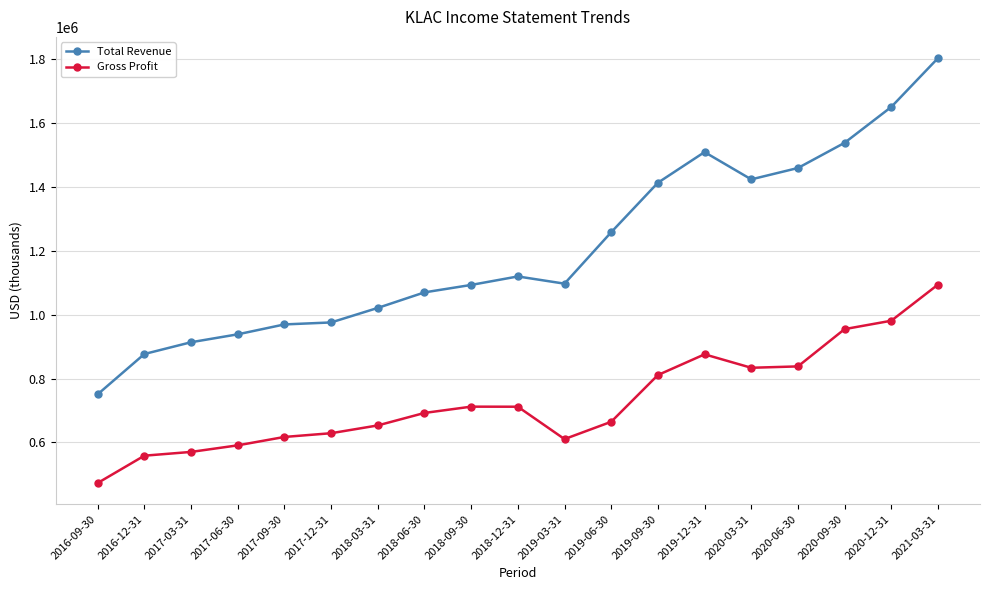

Which series has the largest total across all categories?

Total Revenue